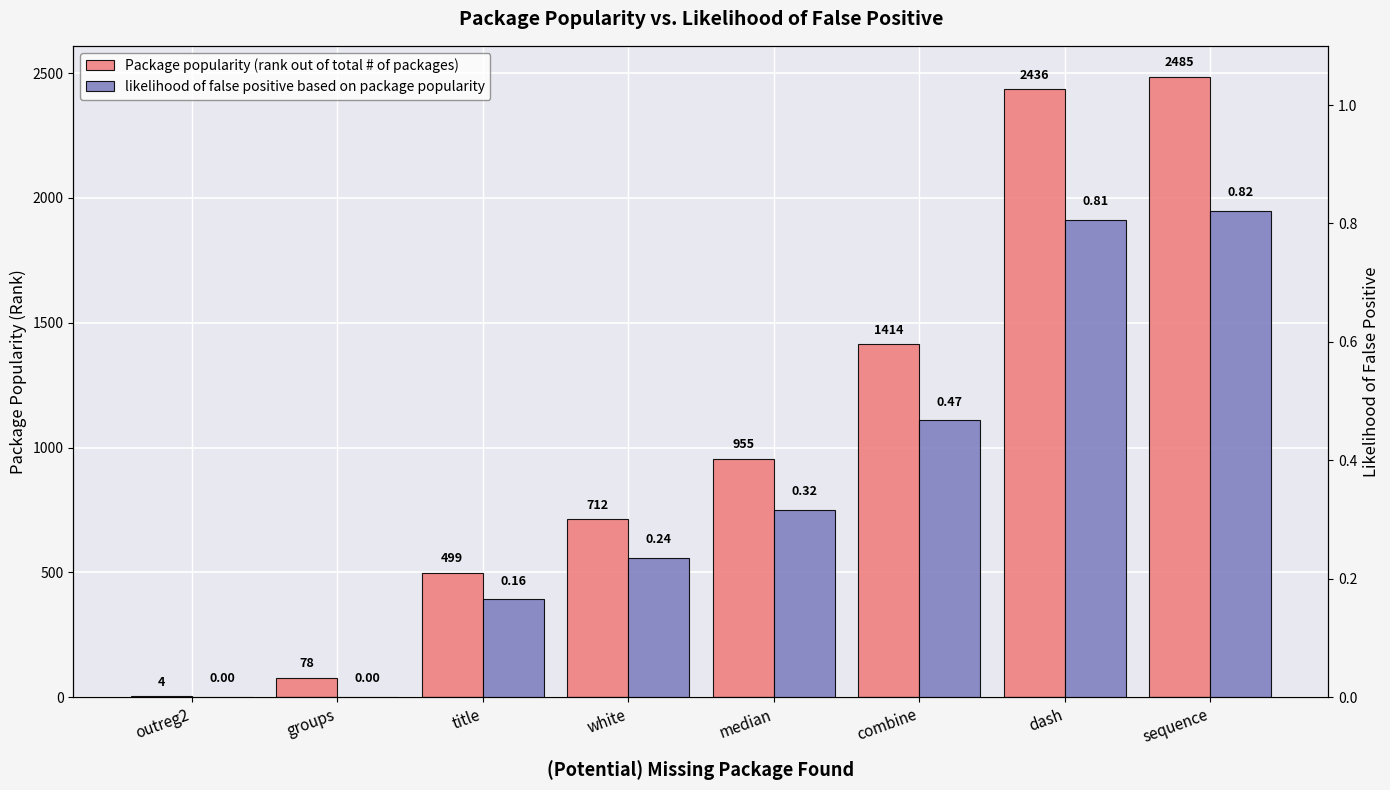

How many categories are shown in the chart?

8